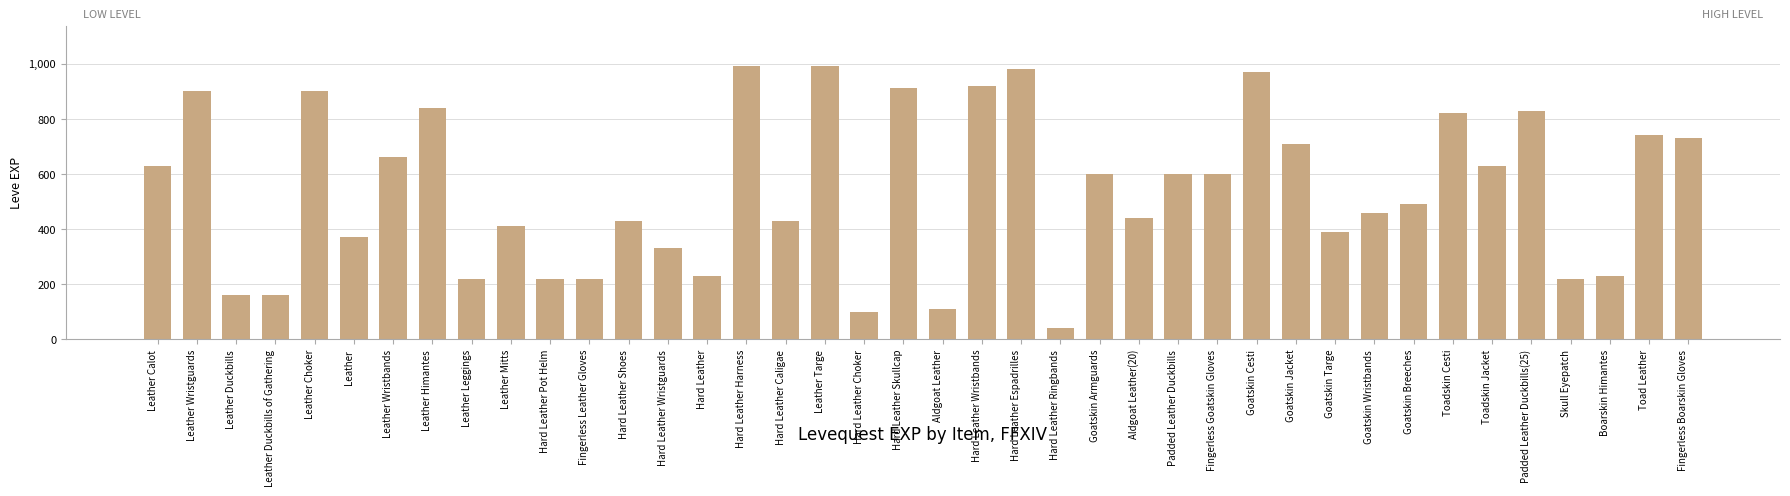

What is the greatest value displayed?

990